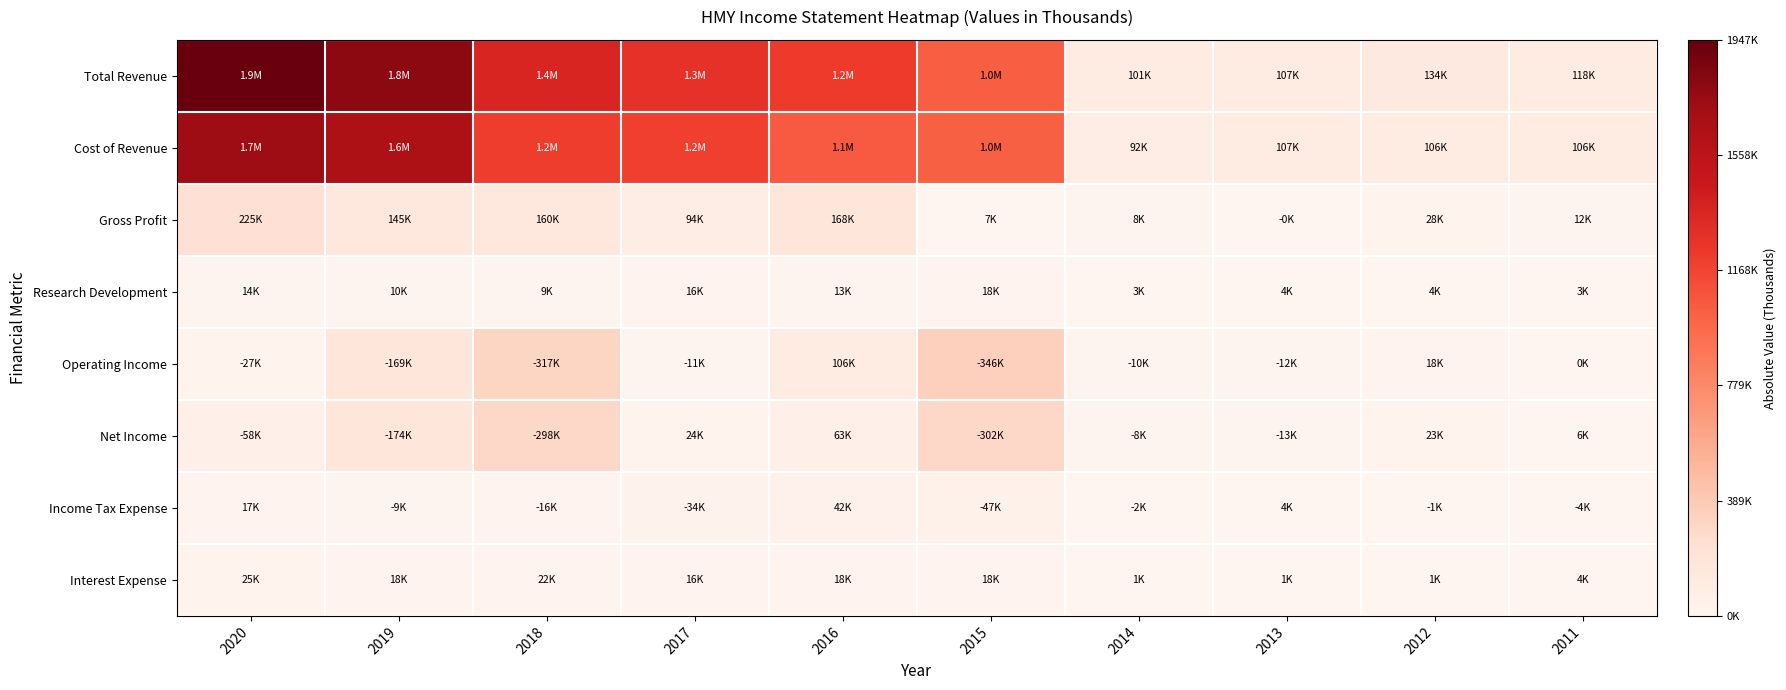

How many data points does each series have?

10